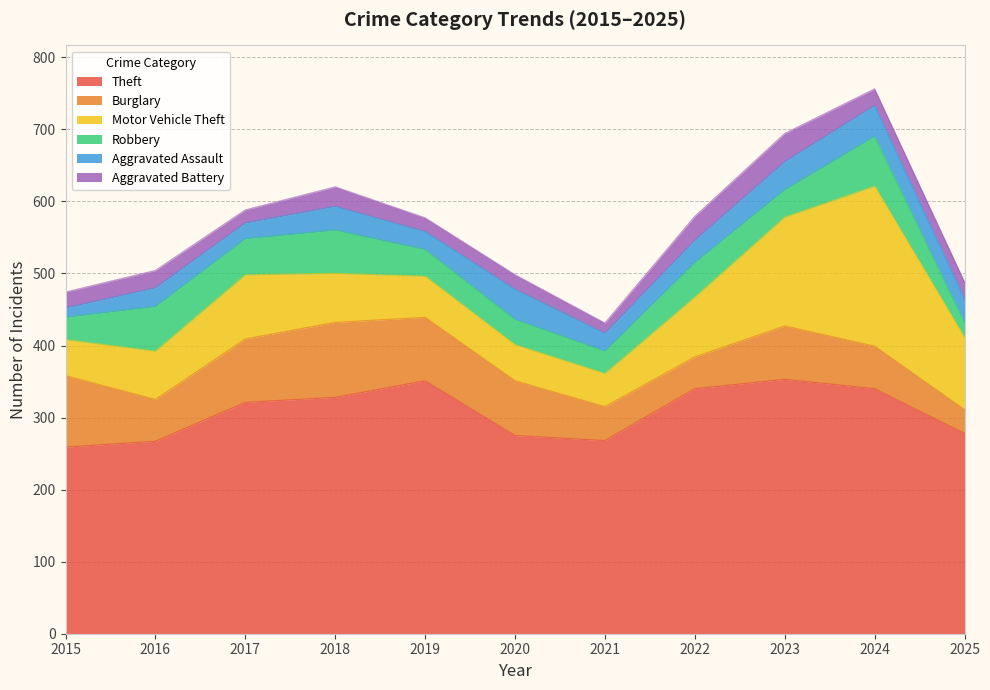

True or false: Aggravated Battery and Theft intersect in this chart.

False